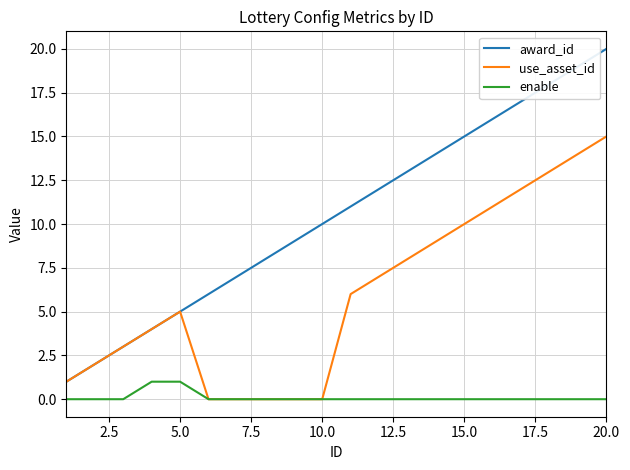

What are all the series names shown in the legend?

award_id, use_asset_id, enable